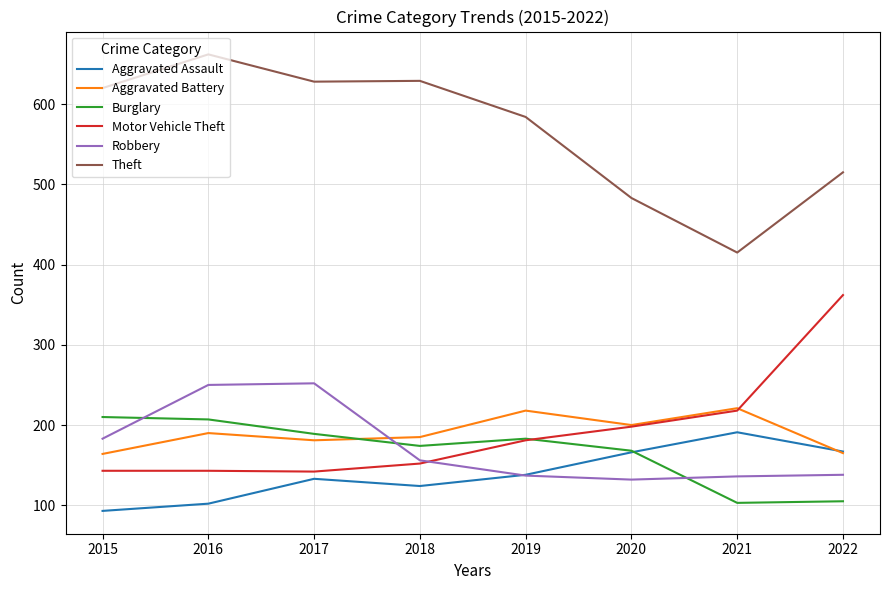

True or false: Aggravated Battery and Theft cross at least once.

False